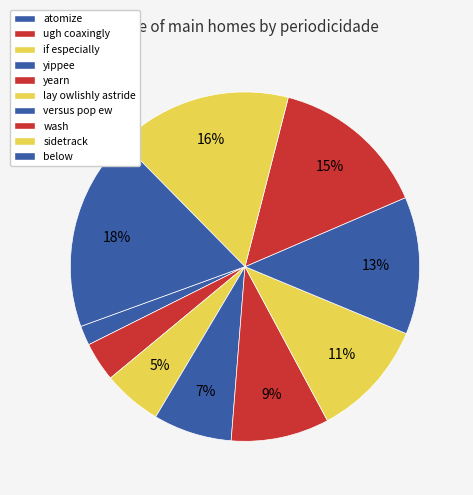

True or false: yippee accounts for 1% of the total.

False